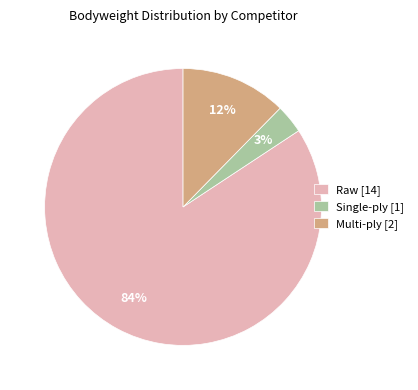

The Raw [14] slice represents 84% of the pie. True or false?

True